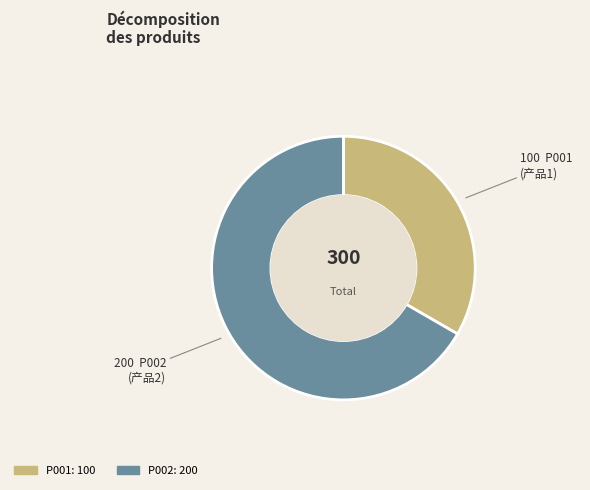

What is the change in value from P001 to P002?

+100